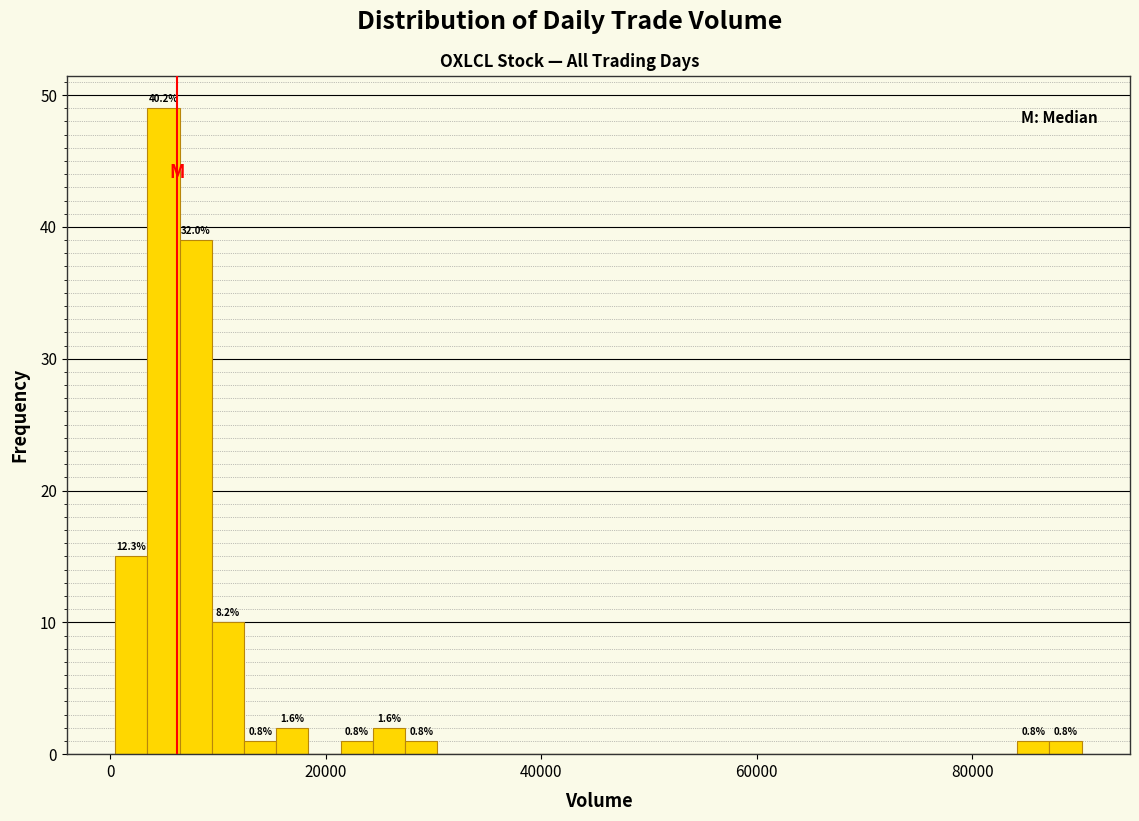

Read against the x-axis, roughly where is the centre of the tallest bar?

4000